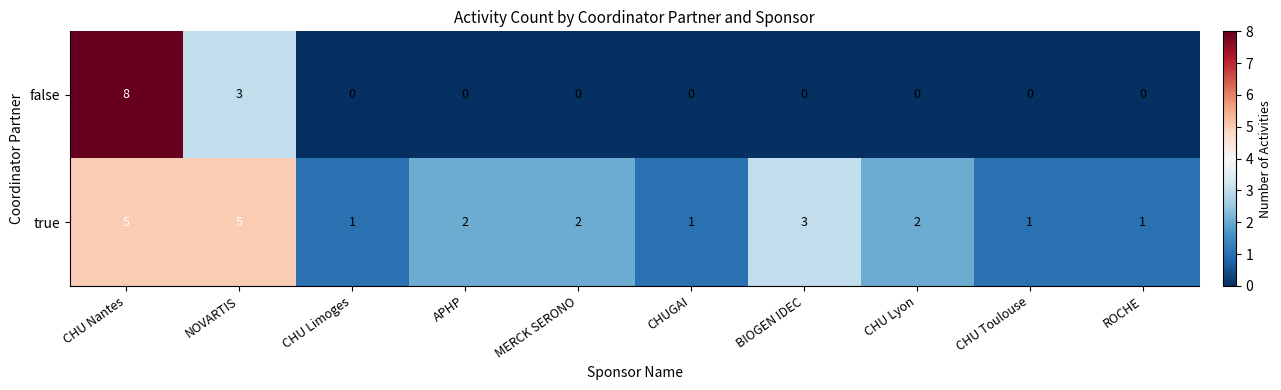

Count the number of data series in this chart.

2